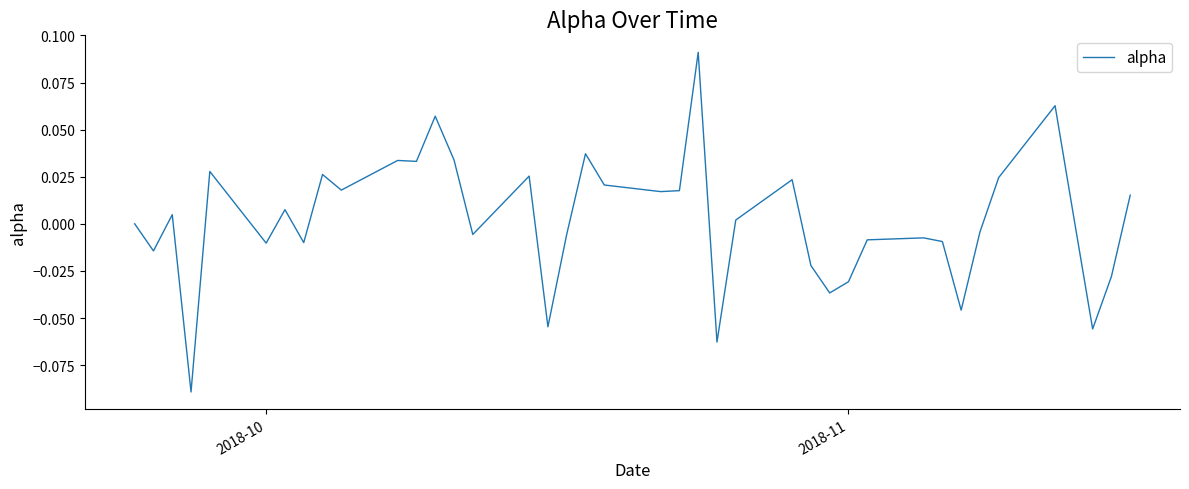

Does the chart display data point markers on the line(s)?

No